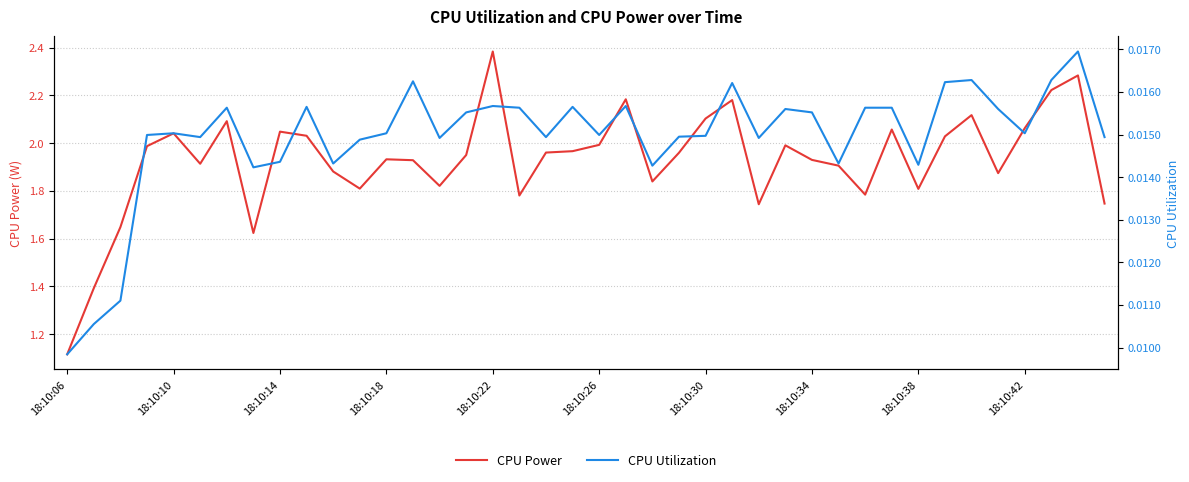

Where is CPU Power nearest to the value 1?

18:10:06